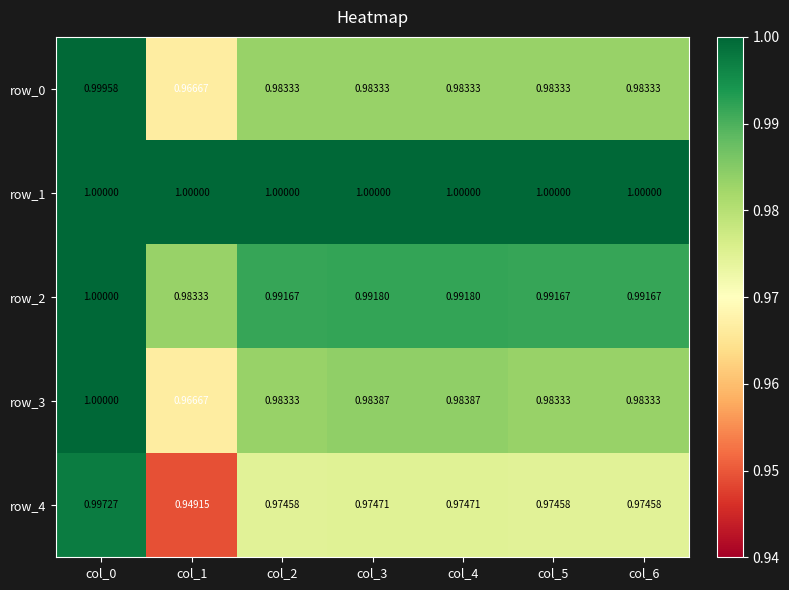

Where is row_1 nearest to the value 1?

col_0